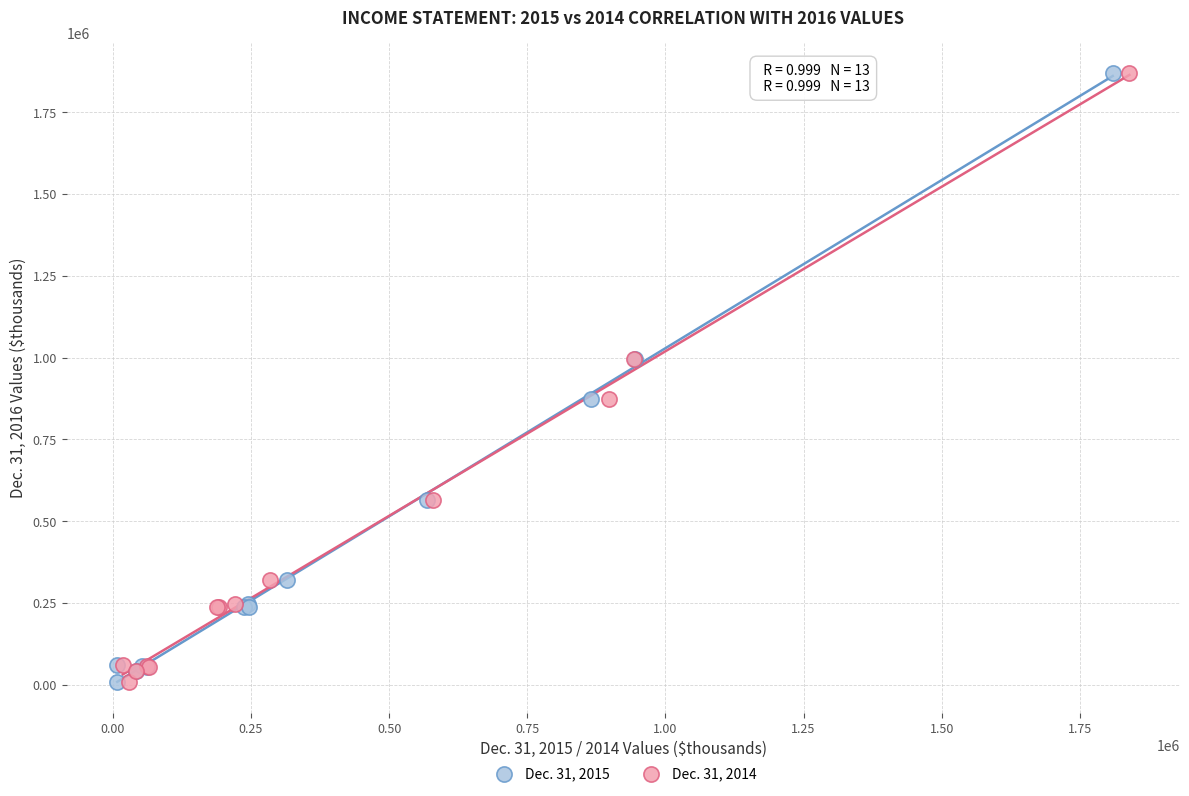

What are all the series names shown in the legend?

Dec. 31, 2015, Dec. 31, 2014